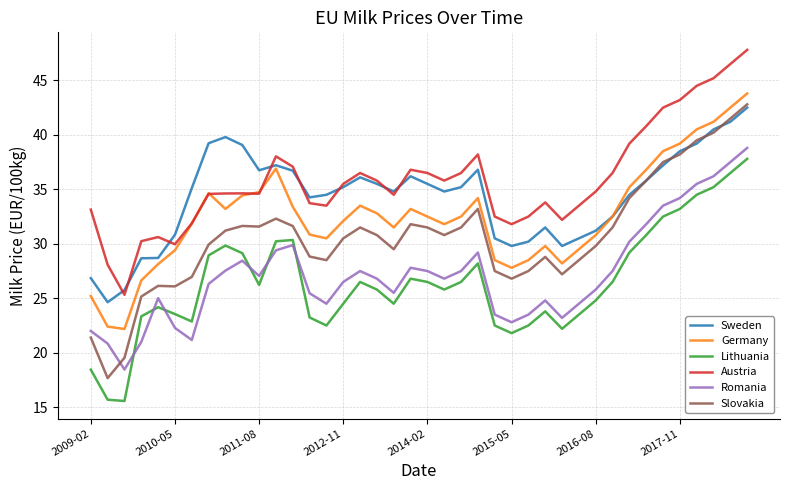

How many interior local valleys does the Lithuania series have?

8